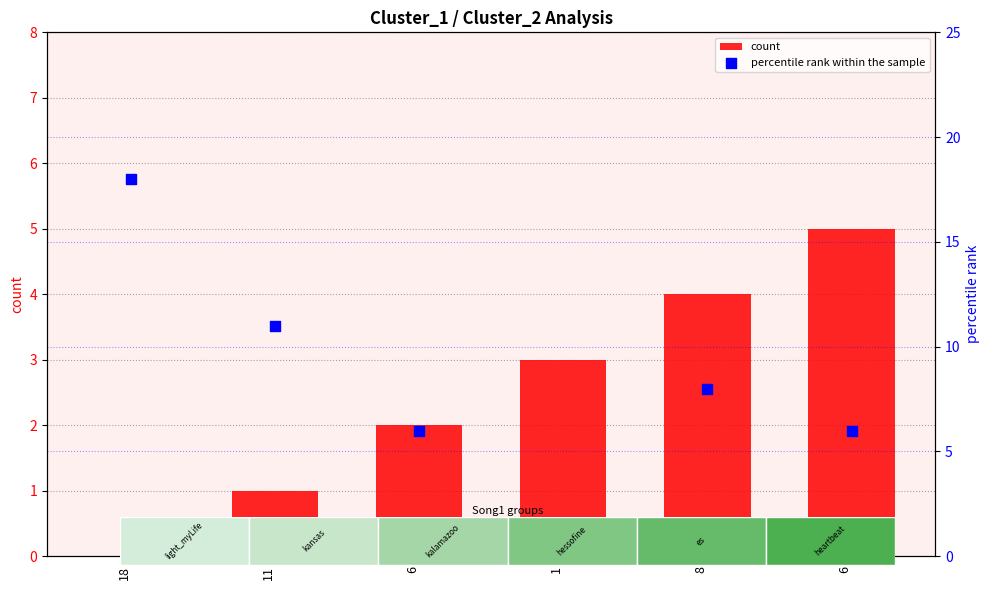

At which category is the sum across all series the highest?

18